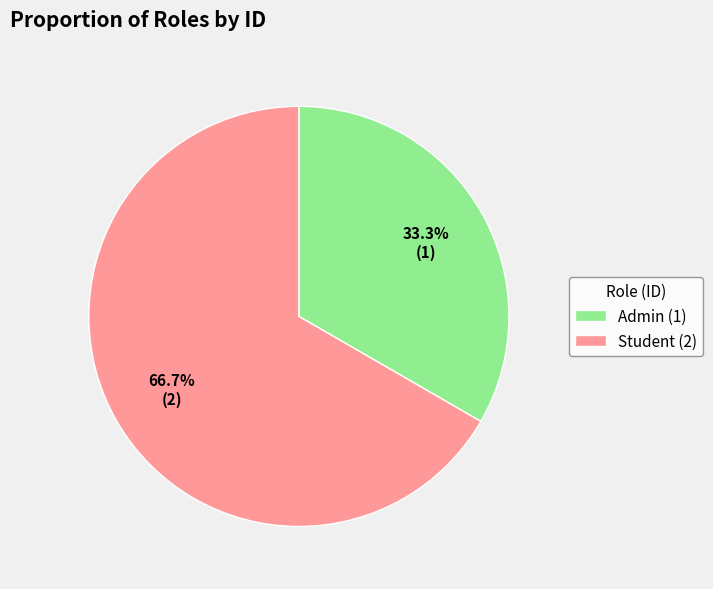

Which category has the biggest portion of the pie?

Student